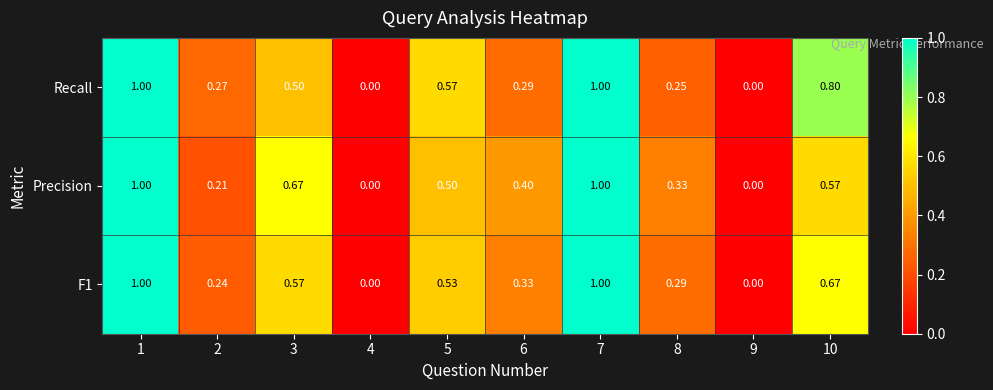

Reading left to right, transcribe all the data shown in this chart.

Recall: 1=1.0	2=0.3	3=0.5	4=0.0	5=0.6	6=0.3	7=1.0	8=0.2	9=0.0	10=0.8
Precision: 1=1.0	2=0.2	3=0.7	4=0.0	5=0.5	6=0.4	7=1.0	8=0.3	9=0.0	10=0.6
F1: 1=1.0	2=0.2	3=0.6	4=0.0	5=0.5	6=0.3	7=1.0	8=0.3	9=0.0	10=0.7